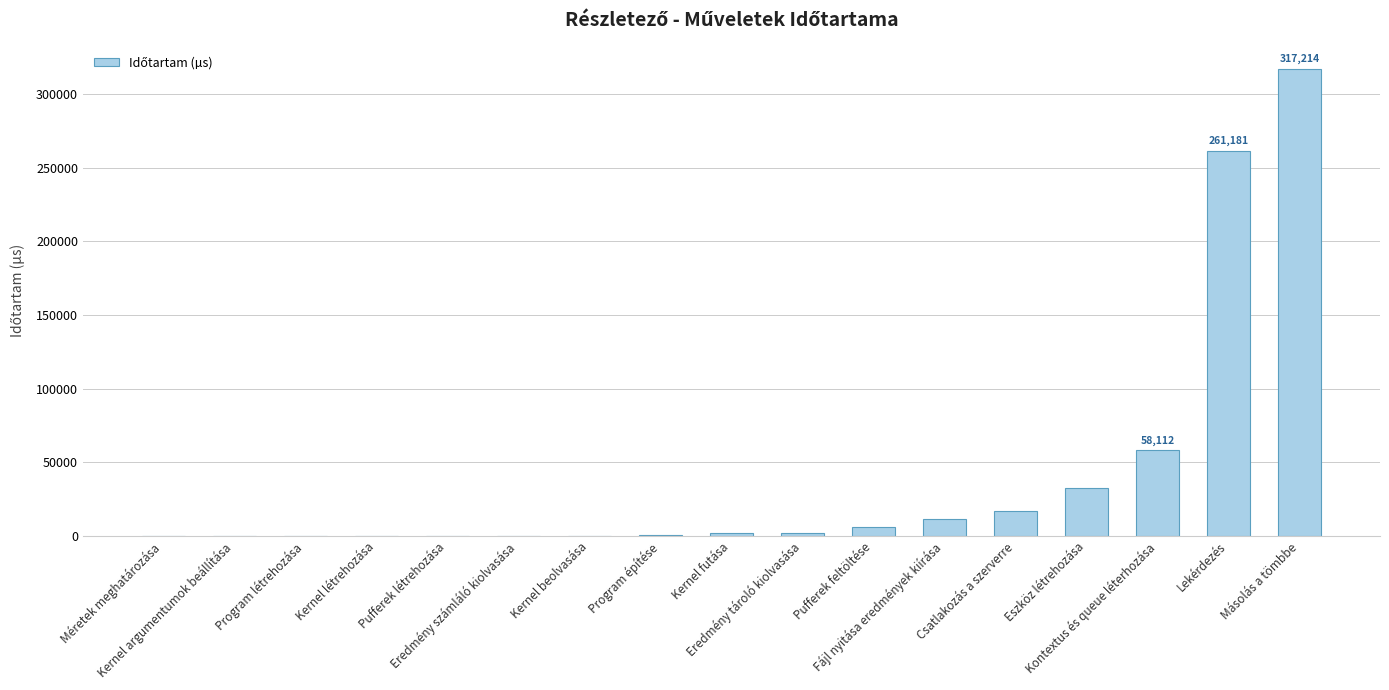

What is the sum of all values?

708452